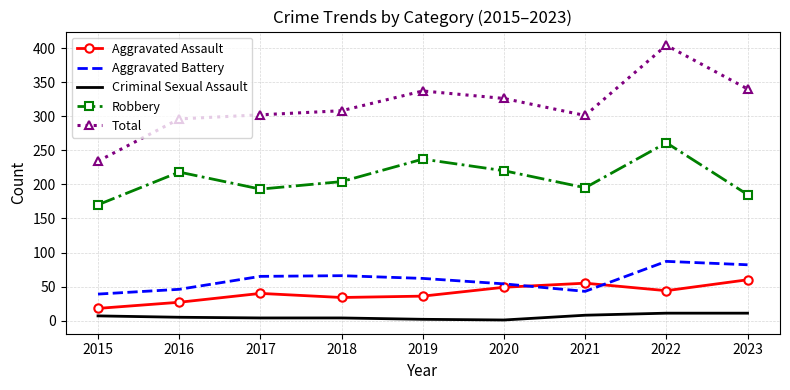

At which label does Aggravated Battery reach its minimum?

2015